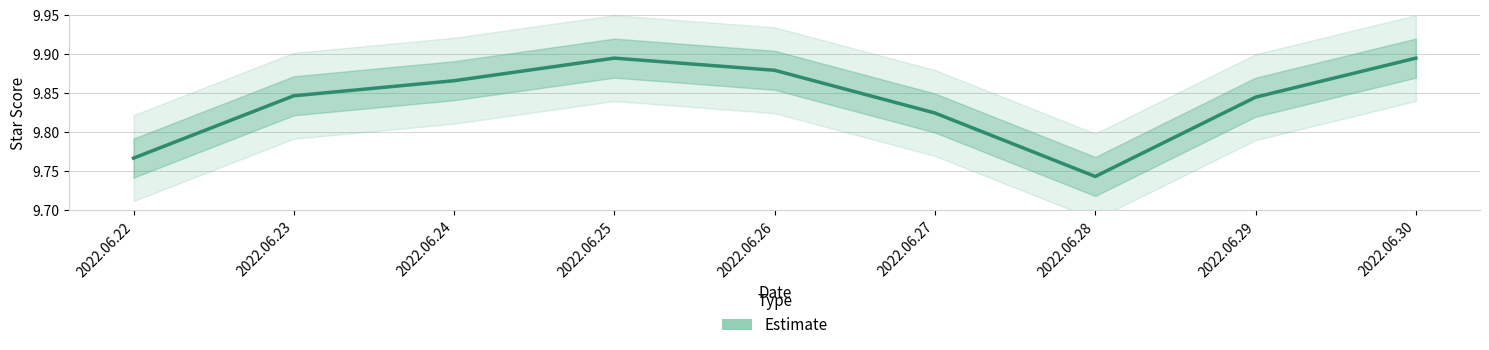

List the labels in order of value, smallest first.

2022.06.28, 2022.06.22, 2022.06.27, 2022.06.29, 2022.06.23, 2022.06.24, 2022.06.26, 2022.06.25, 2022.06.30